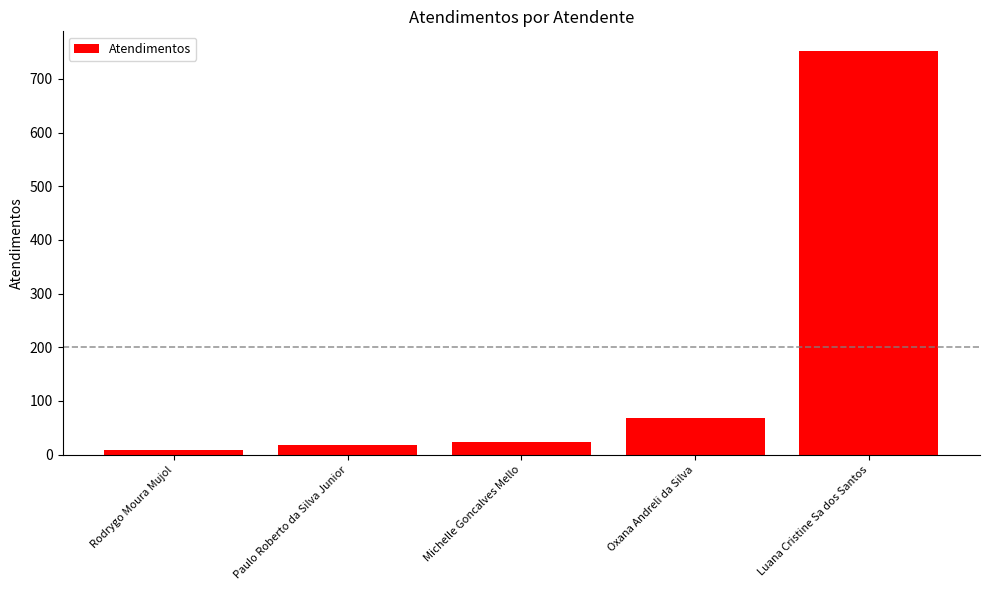

At which category does the chart reach its minimum across all series?

Rodrygo Moura Mujol